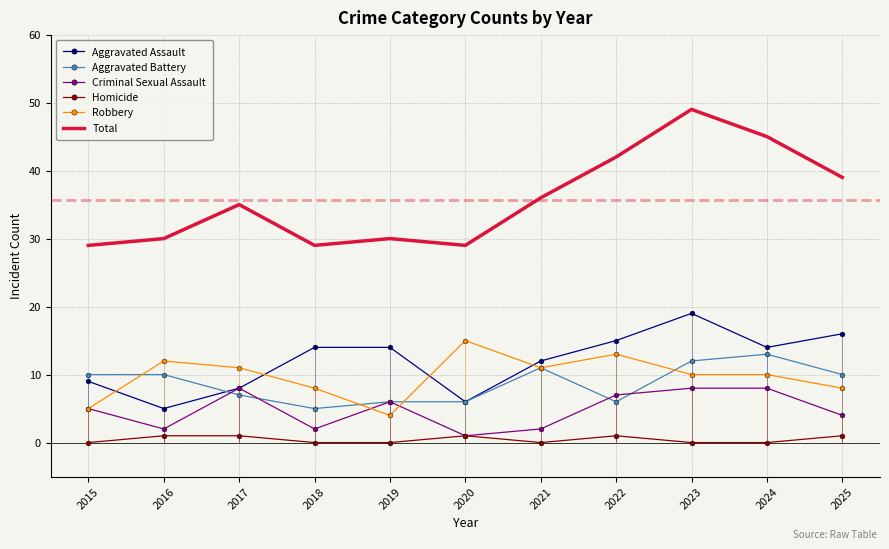

Is it true that Robbery equals 17 at 2016?

False